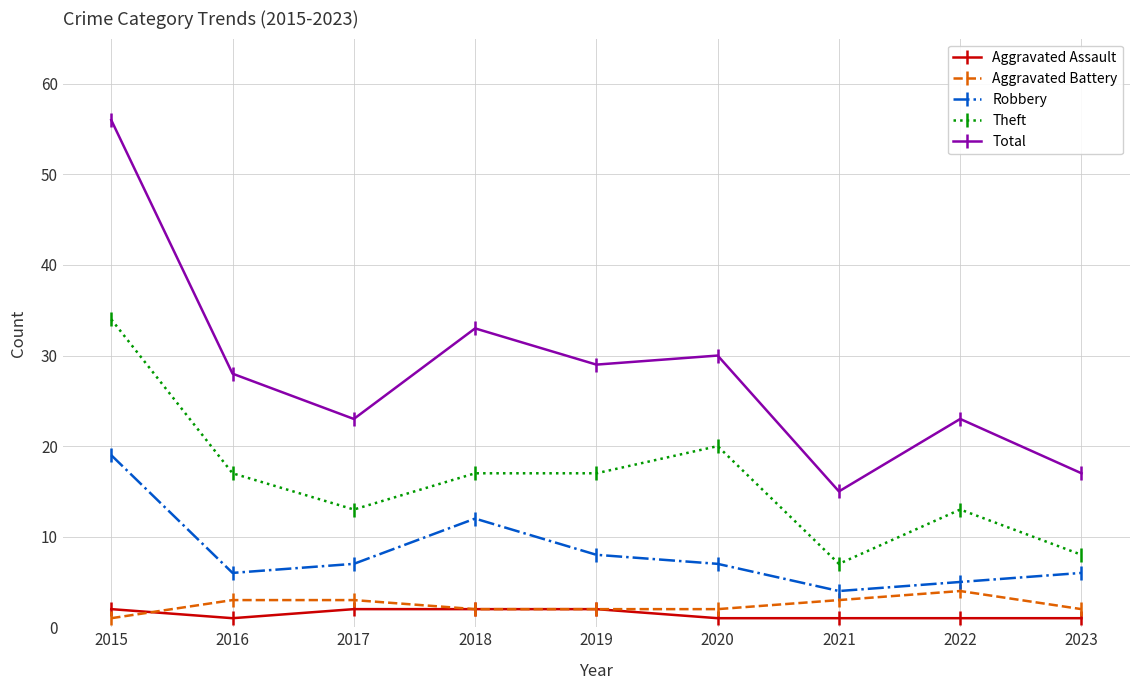

Is it true that Robbery equals 6 at 2016?

True